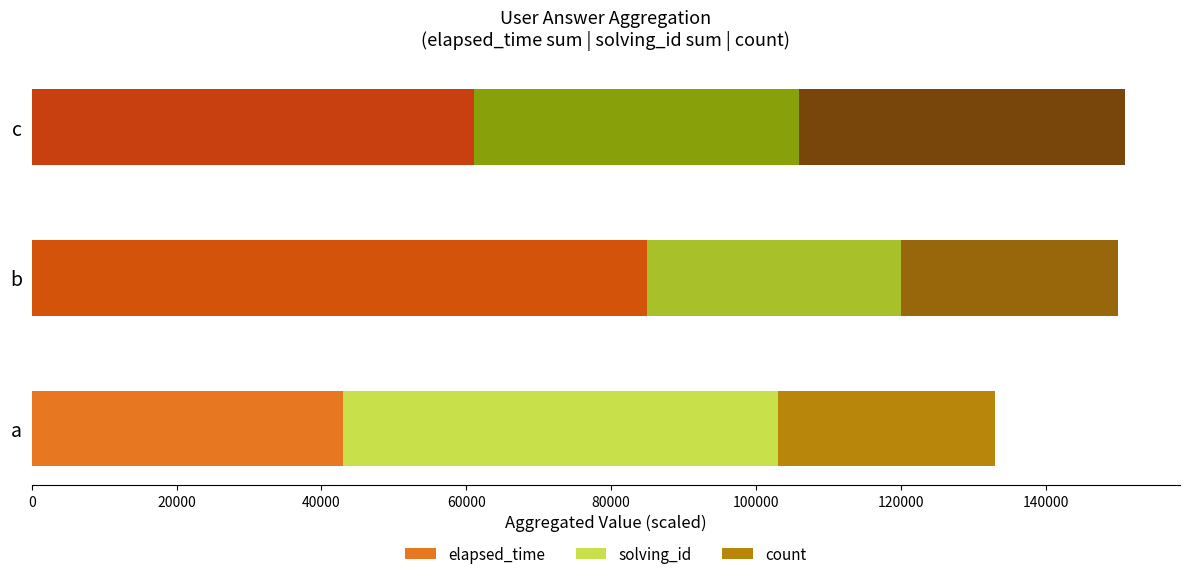

Read the elapsed_time value at a.

43000